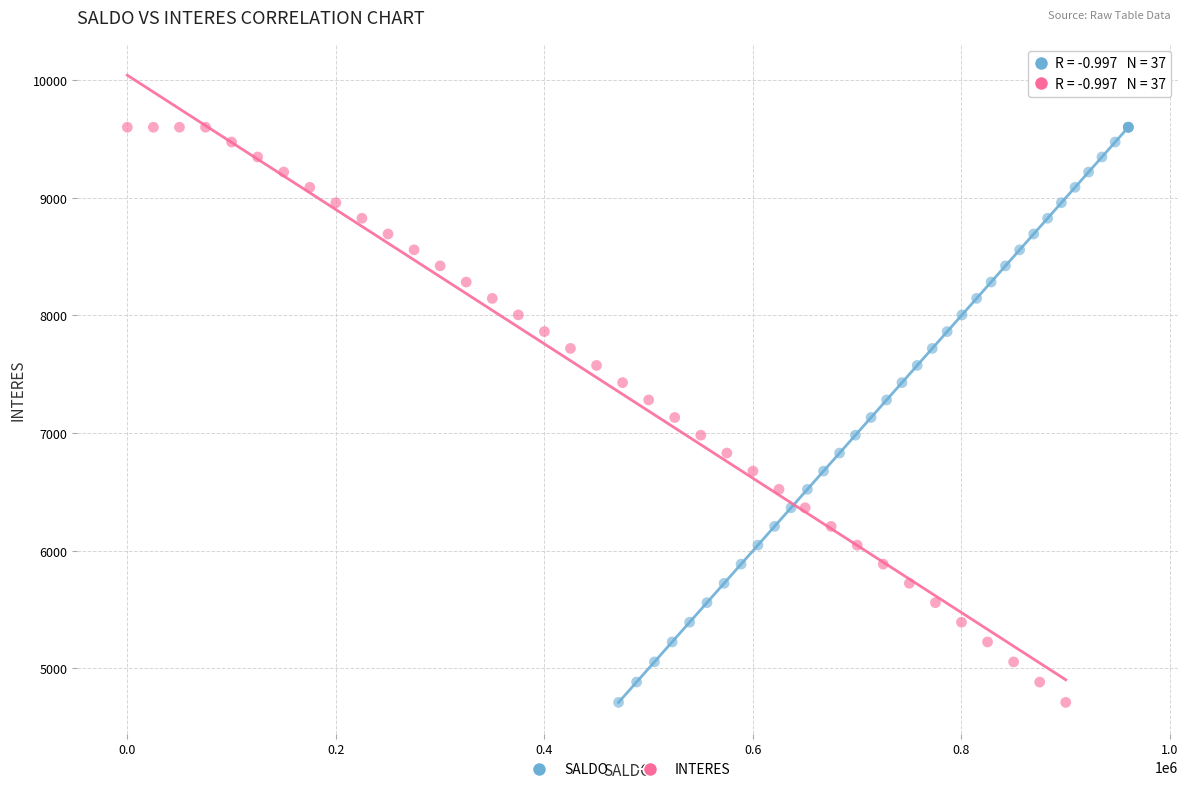

What are all the series names shown in the legend?

SALDO, INTERES